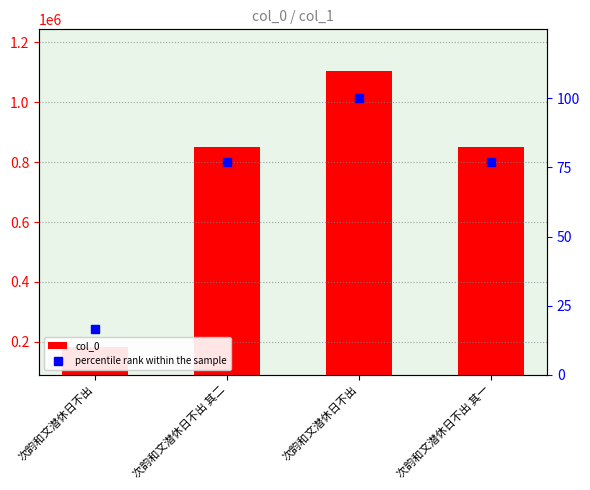

Rank the series by their maximum value, from lowest to highest.

percentile rank within the sample, col_0